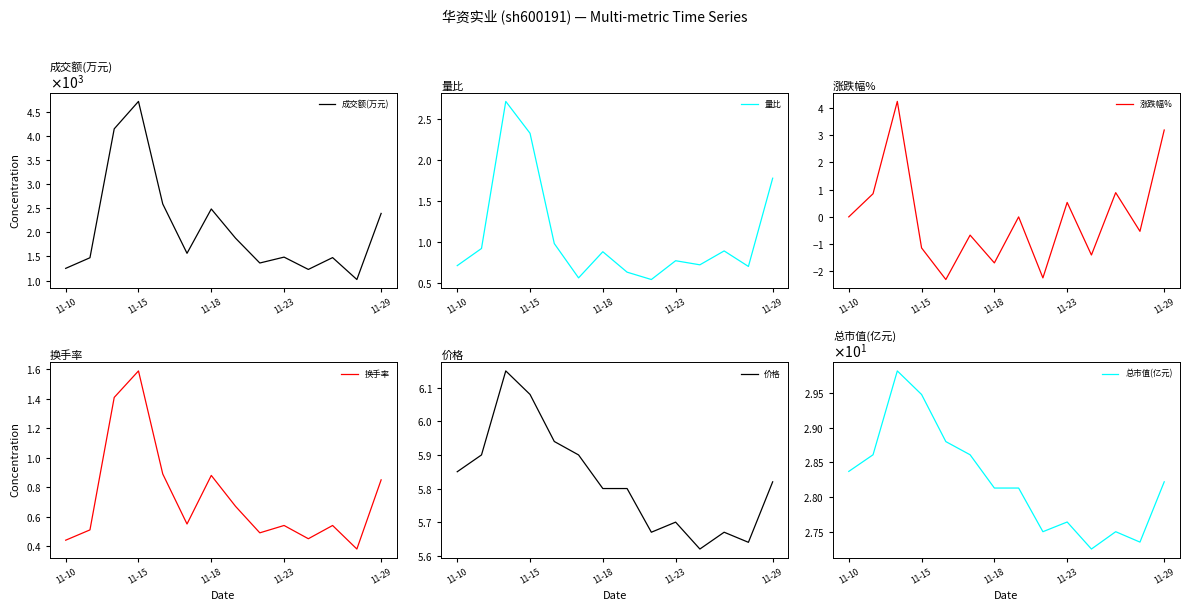

What is the value of the 价格 point at the 3rd from the left?

6.2